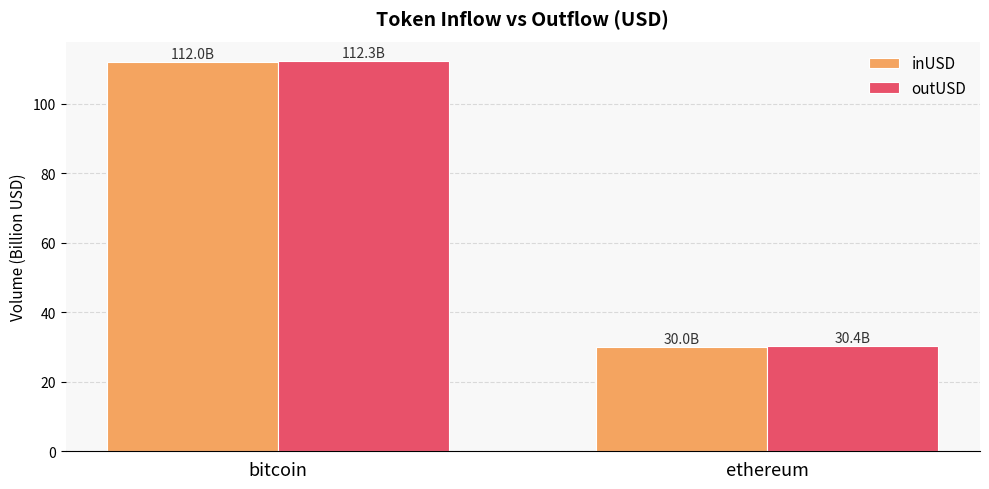

Between bitcoin and ethereum, which series saw the biggest shift?

inUSD